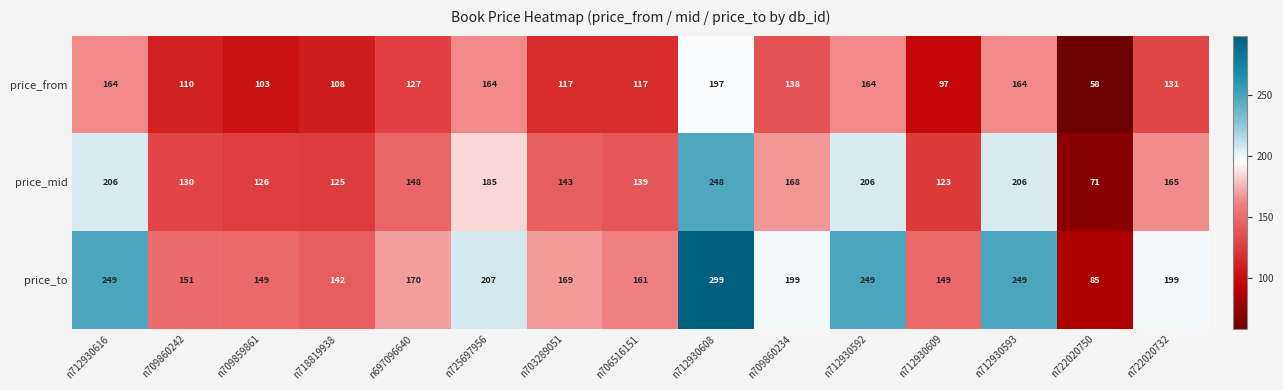

At which label is price_mid closest to 159?

n722020732